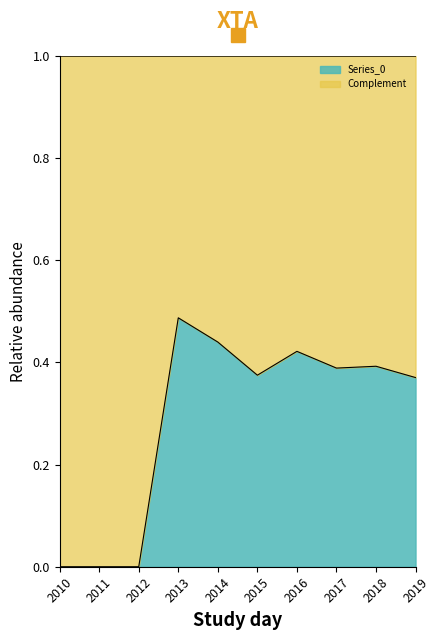

What is the total value across all series at 2013?

1.0